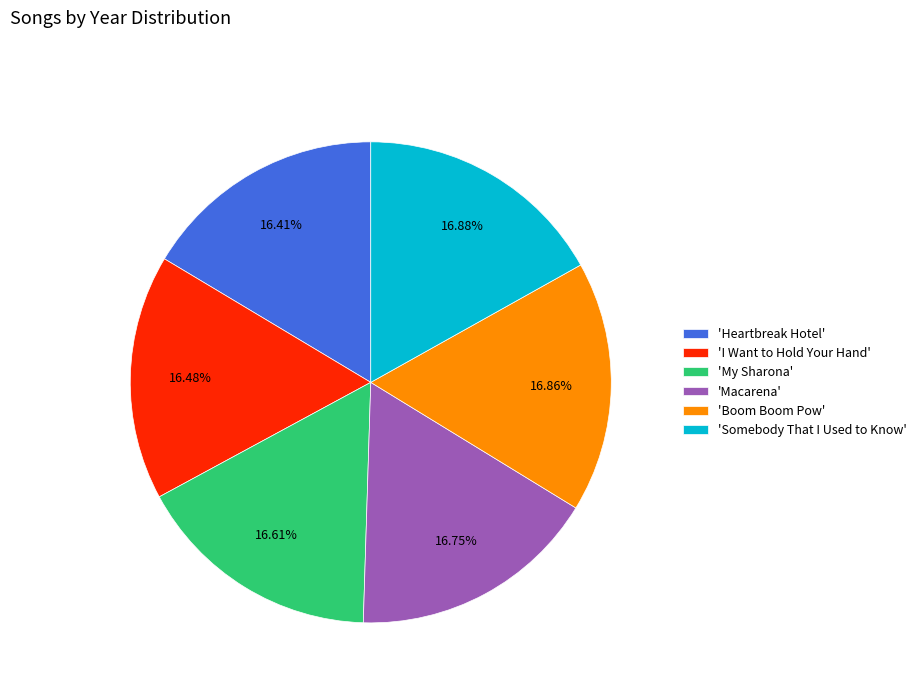

Do 'Macarena' and 'Boom Boom Pow' together represent more than half of the pie?

No